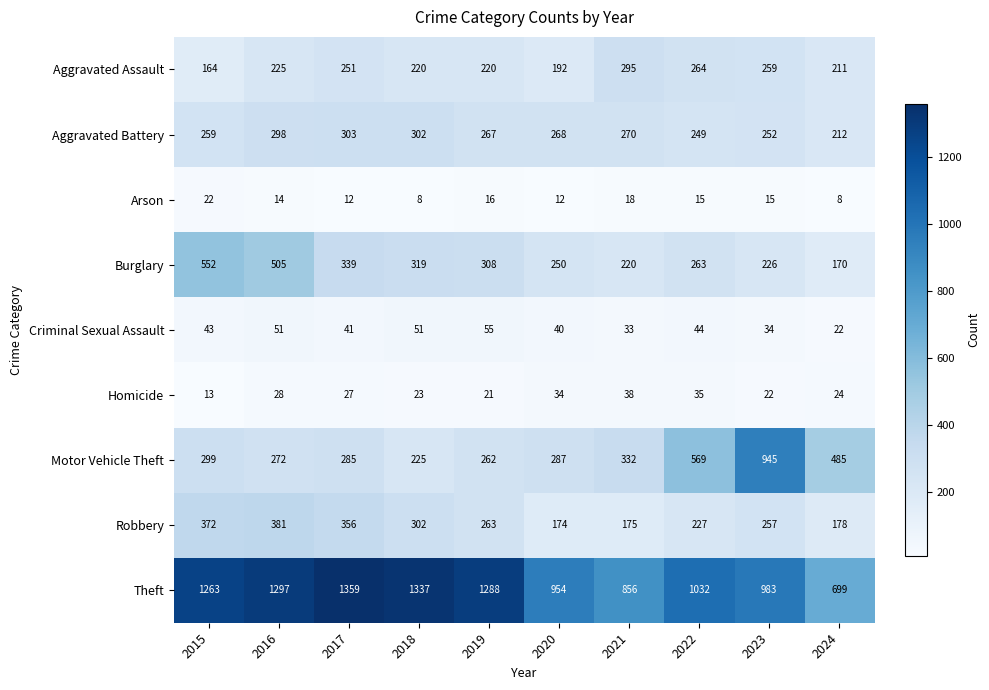

What is the smallest value displayed?

8